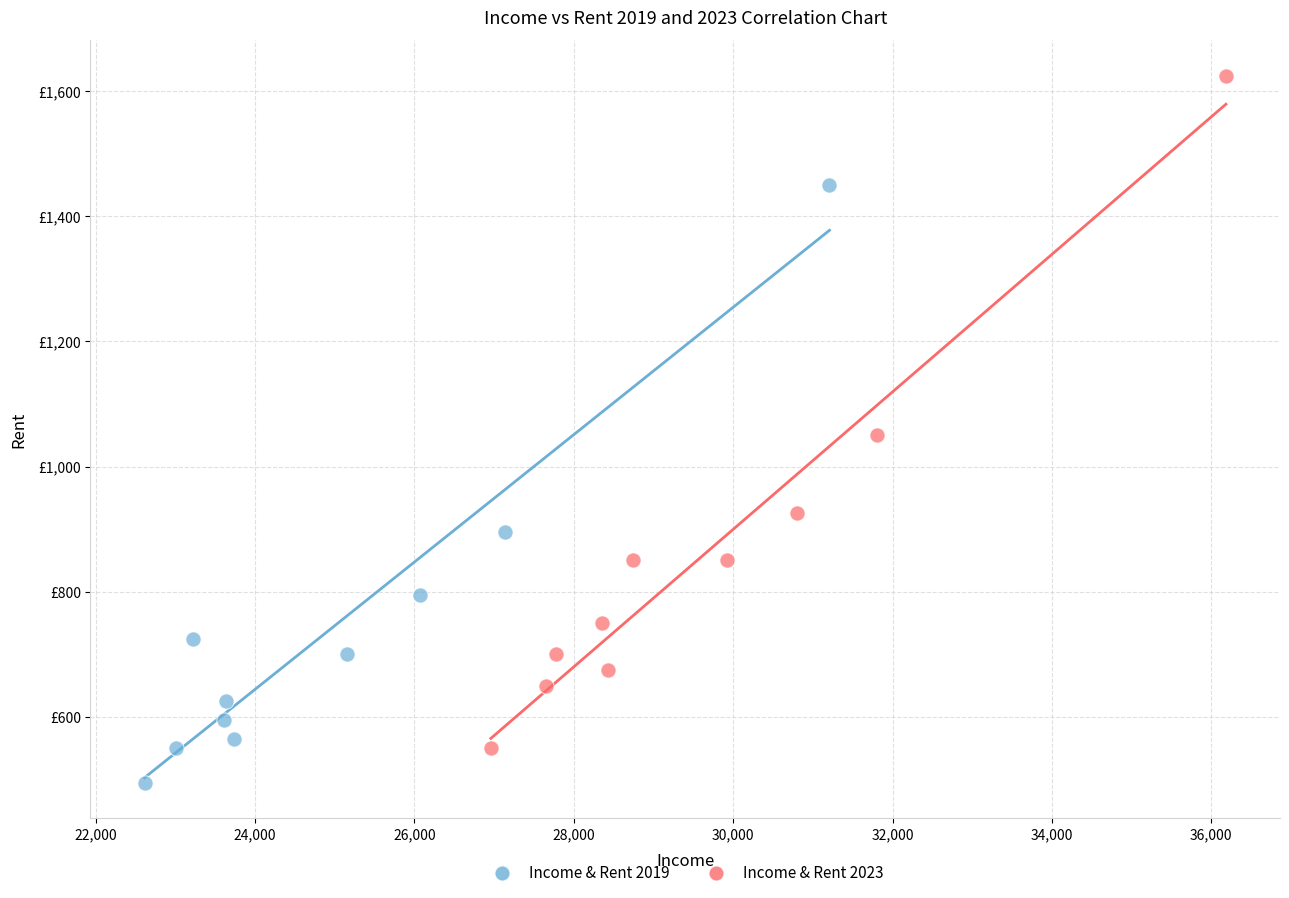

What are all the series names shown in the legend?

Income & Rent 2019, Income & Rent 2023